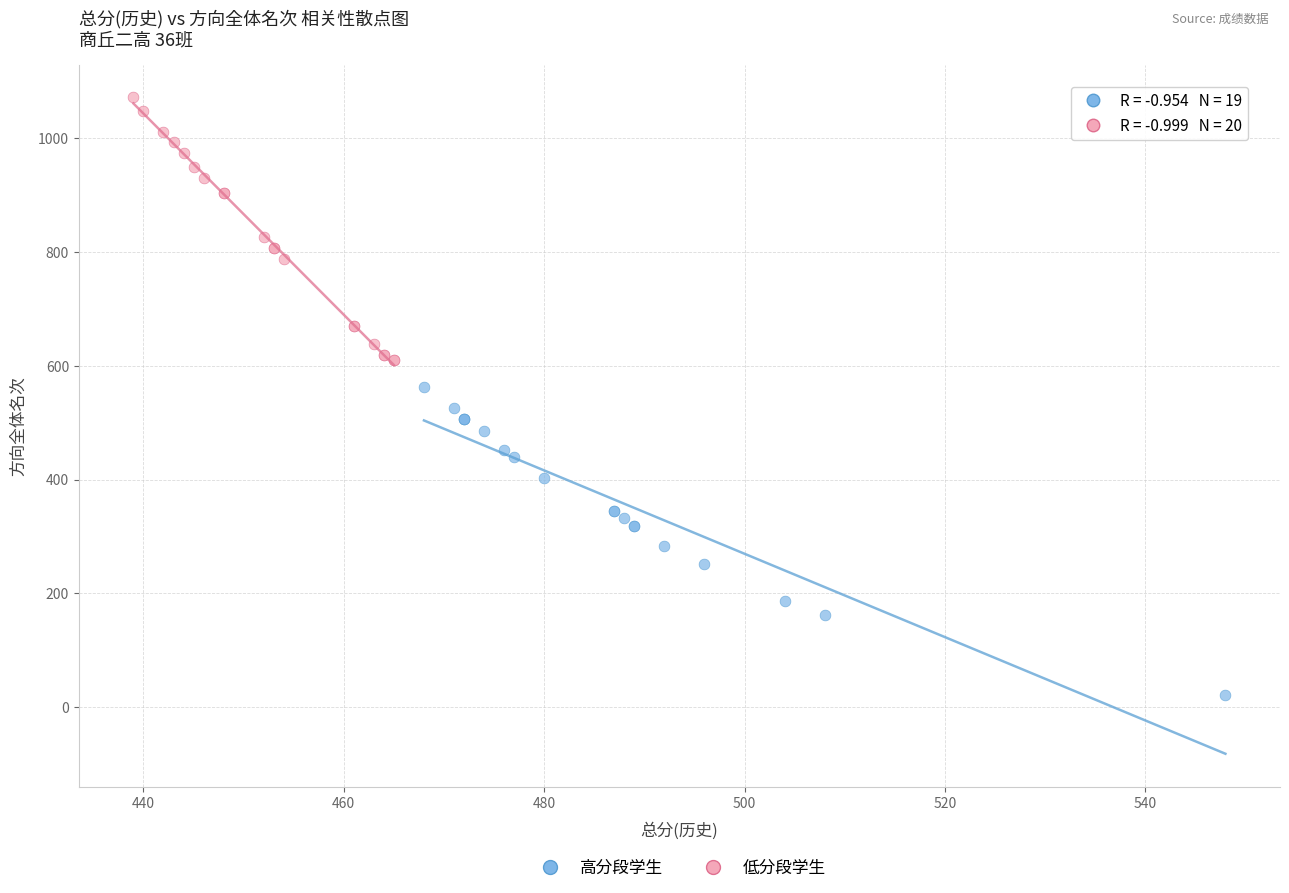

Which series reaches the maximum Y coordinate?

低分段学生